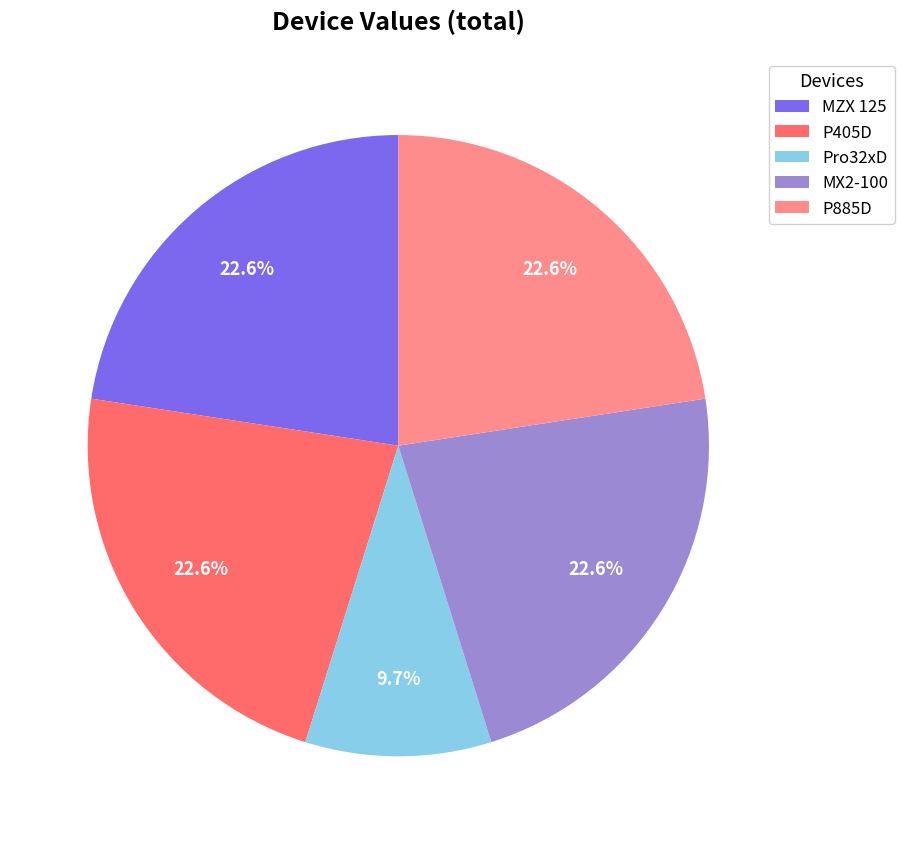

Count the number of slices in the pie.

5